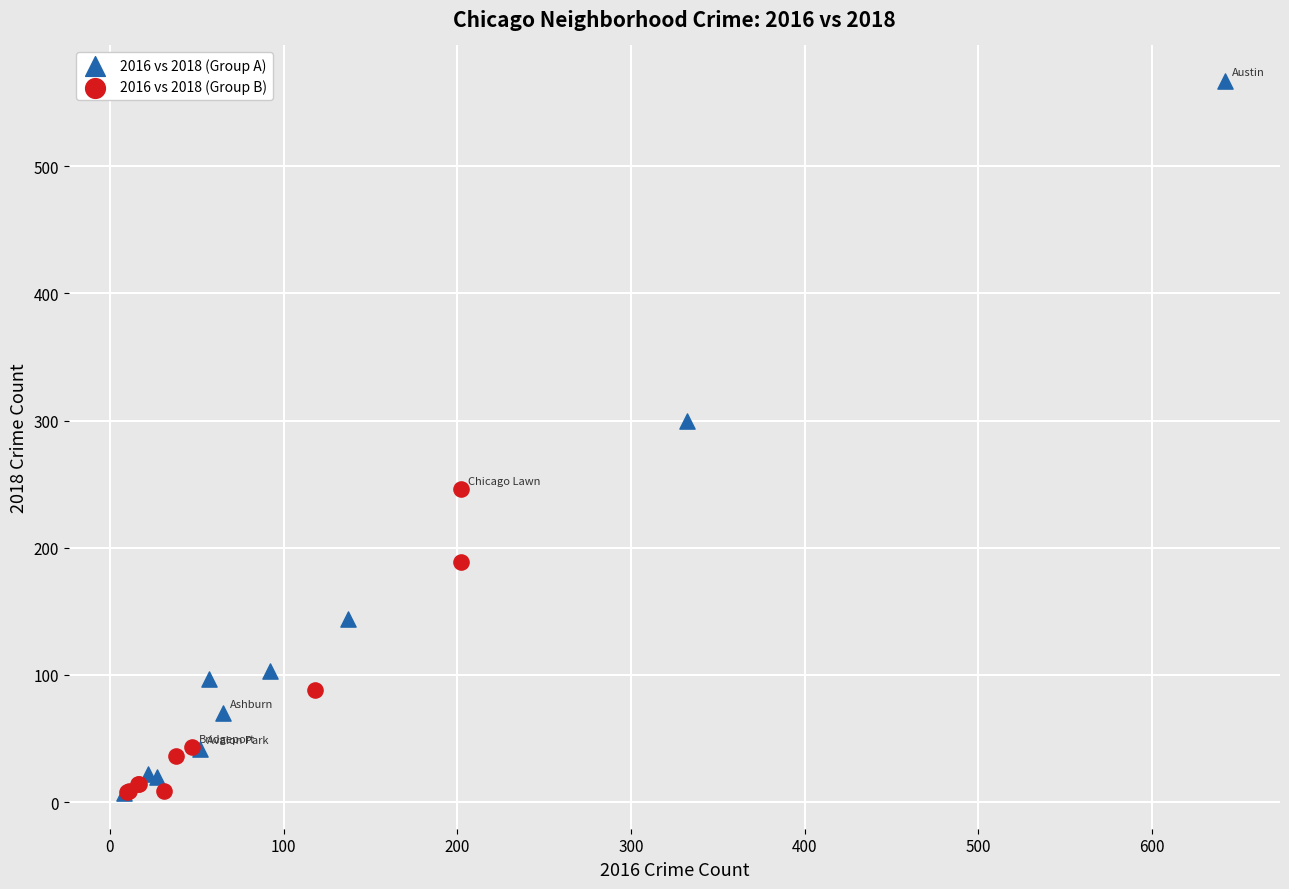

Which series has the largest Y range (max minus min)?

2016 vs 2018 (Group A)